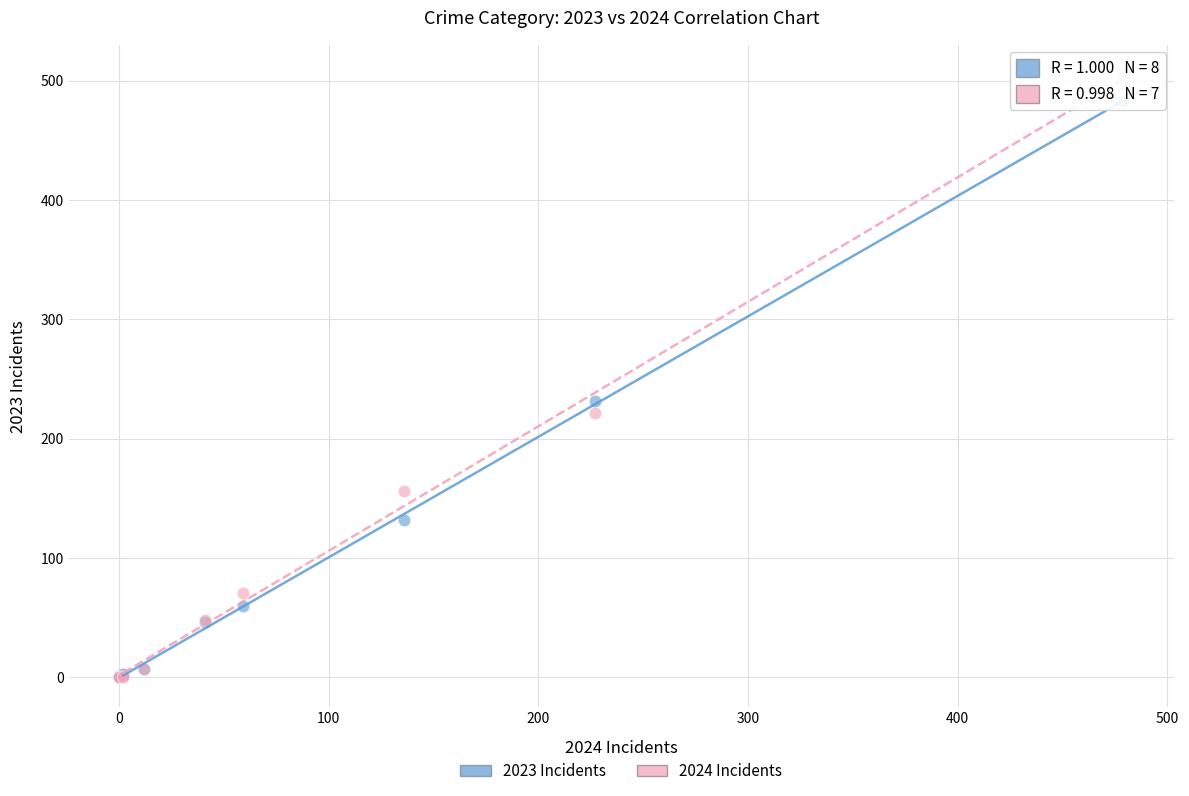

Across all series, what Y value is closest to 252?

232